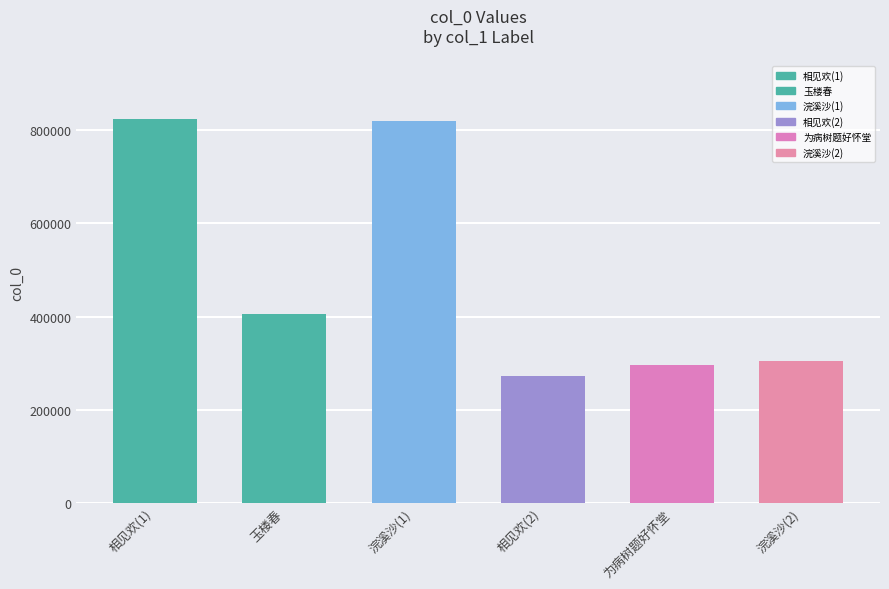

Reading right to left, extract all data points from this chart.

浣溪沙(2)=304691	为病树题好怀堂=295865	相见欢(2)=271871	浣溪沙(1)=820522	玉楼春=404787	相见欢(1)=824674